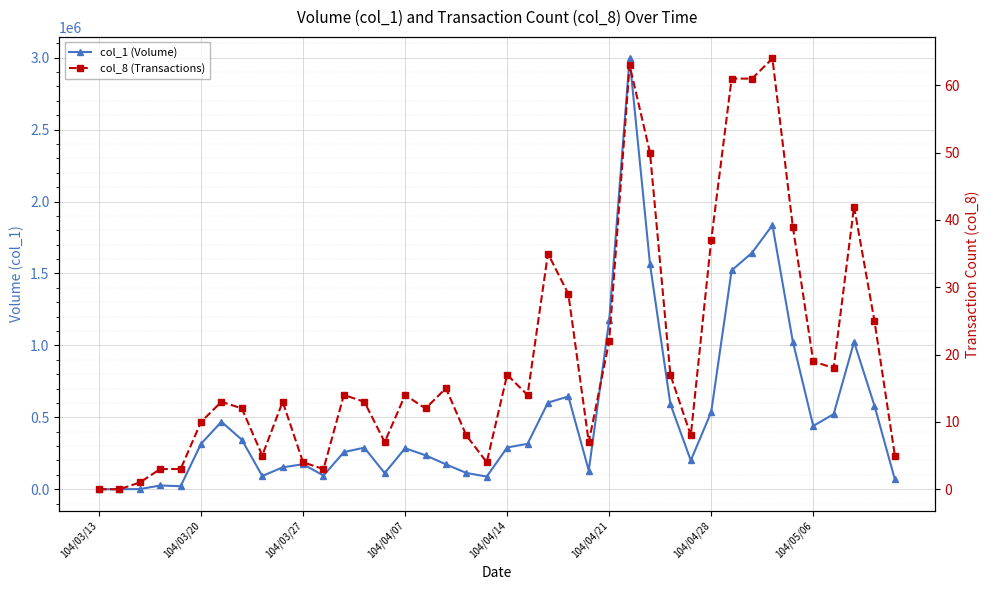

At 104/04/28, list the series in order from smallest to largest.

col_8 (Transactions), col_1 (Volume)